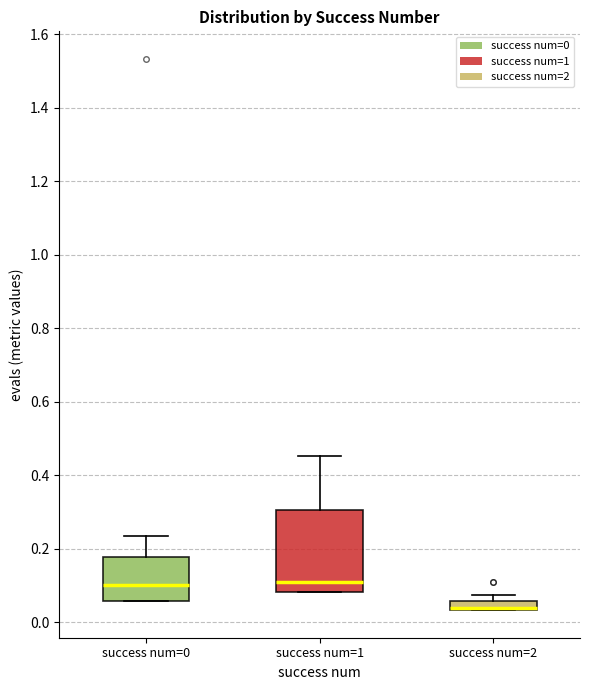

Where is the lower edge of the box for success num=2 on the y-axis? The values are not printed on the chart, so give them approximately, as read against the axis.

0.04